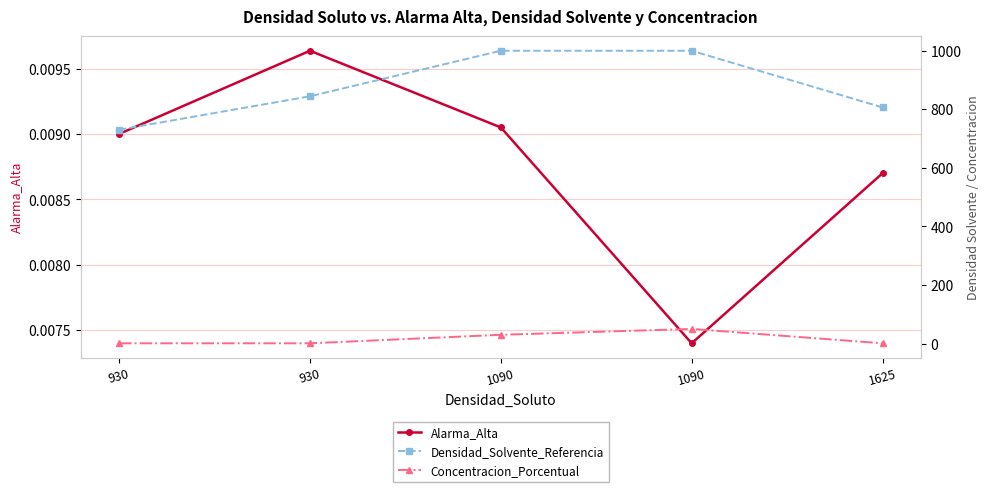

Reading left to right, what are all the values shown in this chart?

Alarma_Alta: 930=0.0	930=0.0	1090=0.0	1090=0.0	1625=0.0
Densidad_Solvente_Referencia: 930=729.8	930=843.9	1090=999.3	1090=999.3	1625=805.9
Concentracion_Porcentual: 930=1.0	930=1.0	1090=30.0	1090=50.0	1625=1.0